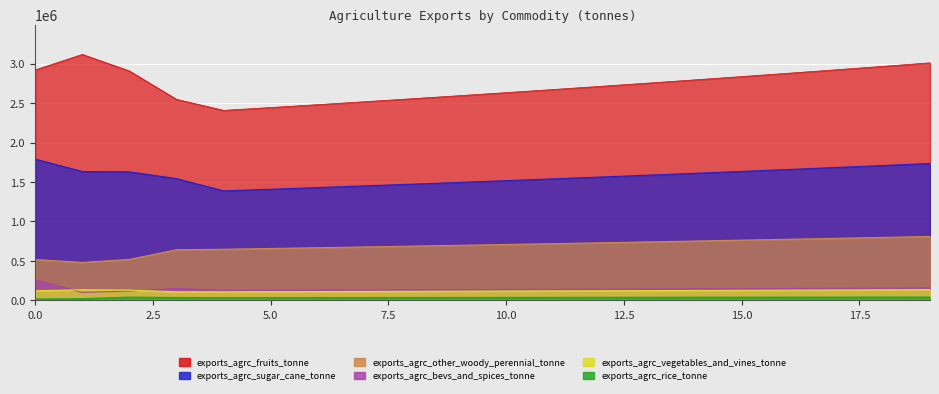

What is the value of the exports_agrc_other_woody_perennial_tonne point at the 6th from the left?

657340.5